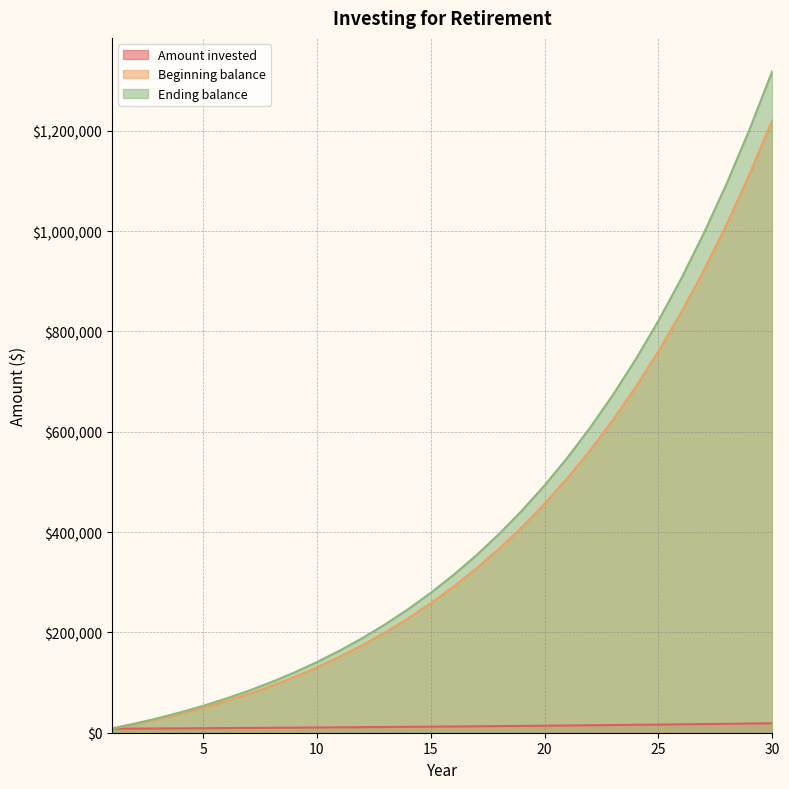

At which label does Ending balance reach its minimum?

1